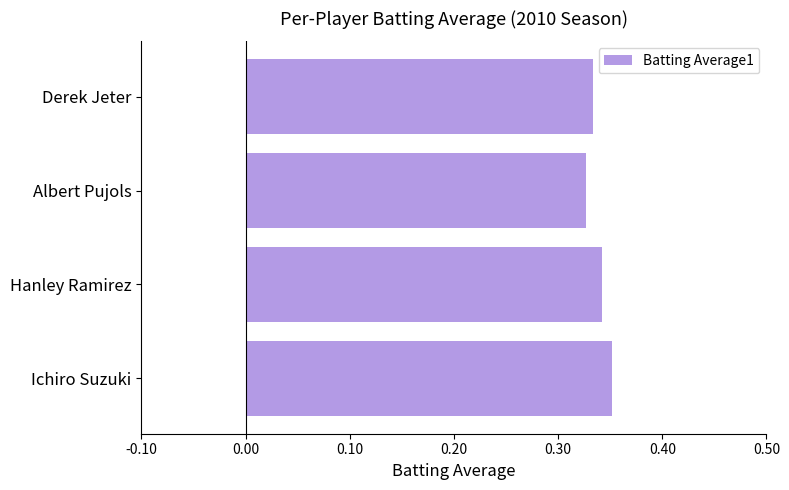

Rank the categories by value from highest to lowest.

Ichiro Suzuki, Hanley Ramirez, Derek Jeter, Albert Pujols